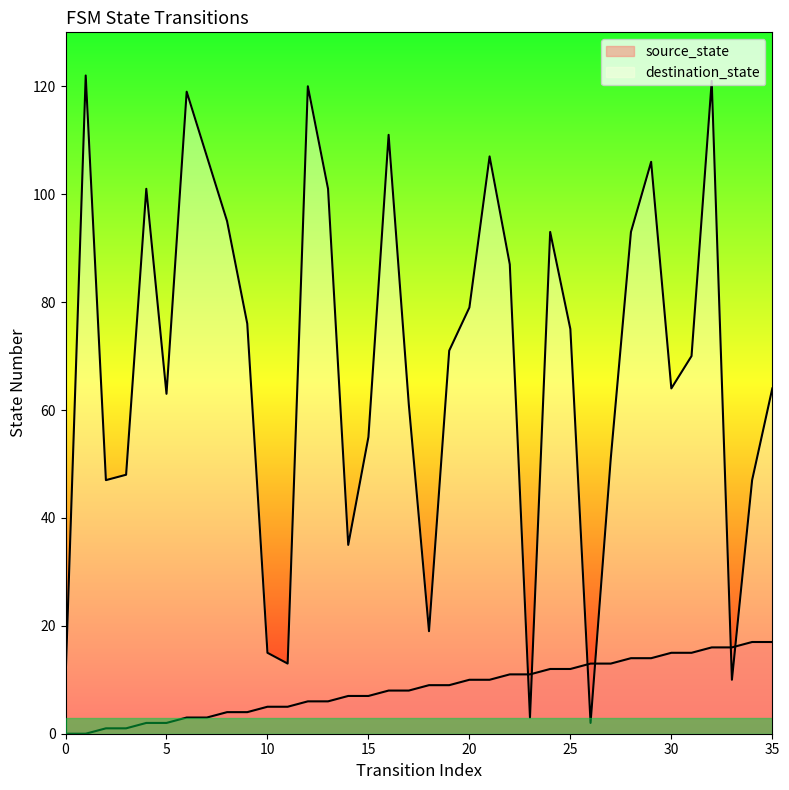

What is the difference between the highest and lowest values at 25?

63